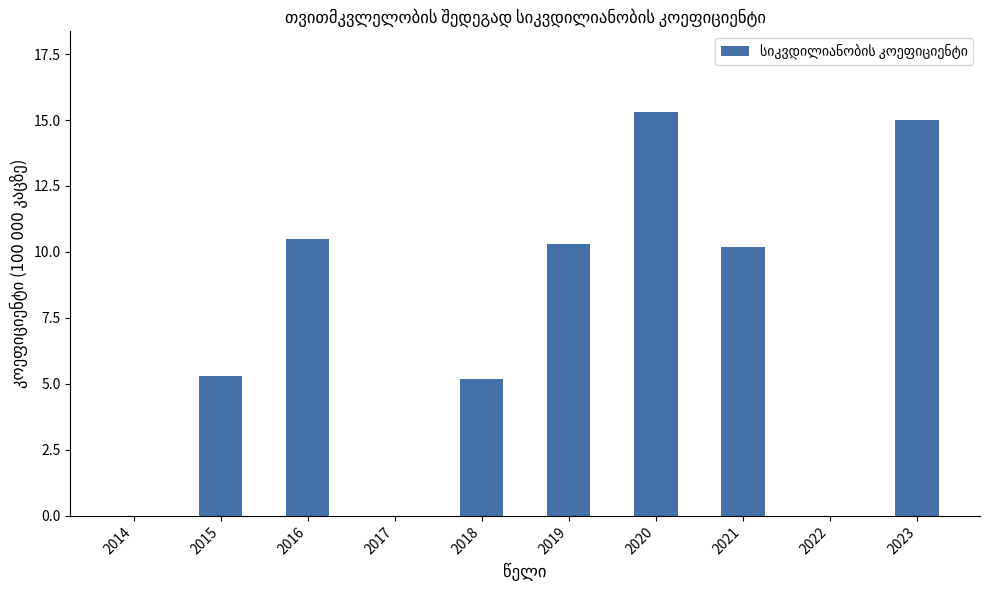

Count the number of values greater than 10.

5